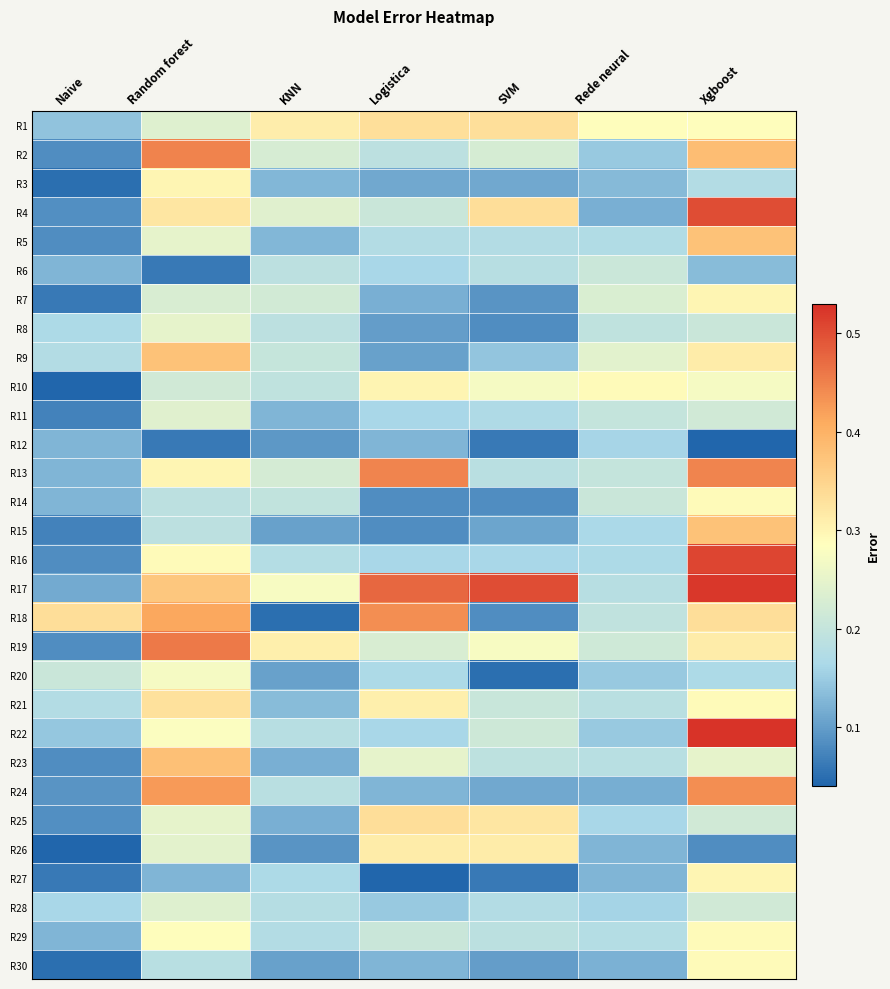

How many data points does each series have?

7